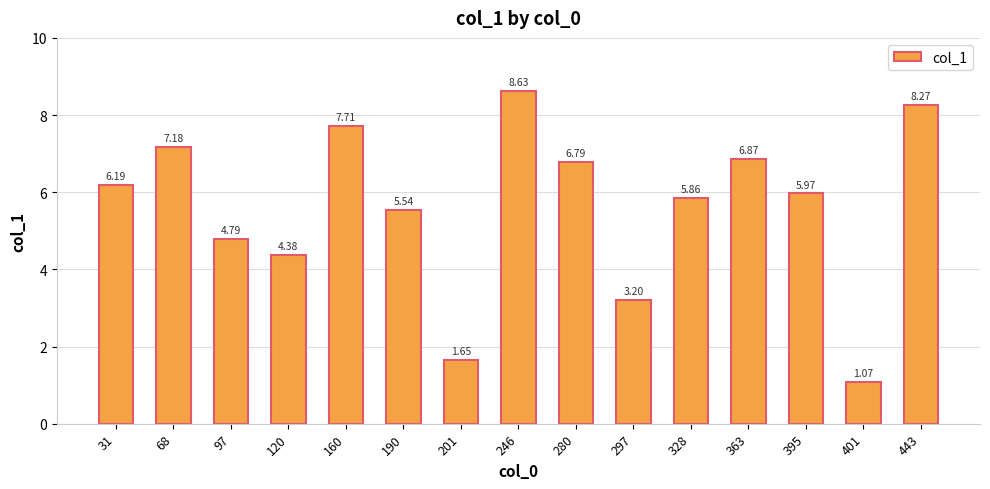

Approximately how many times larger is the value at 297 compared to 246?

0.4